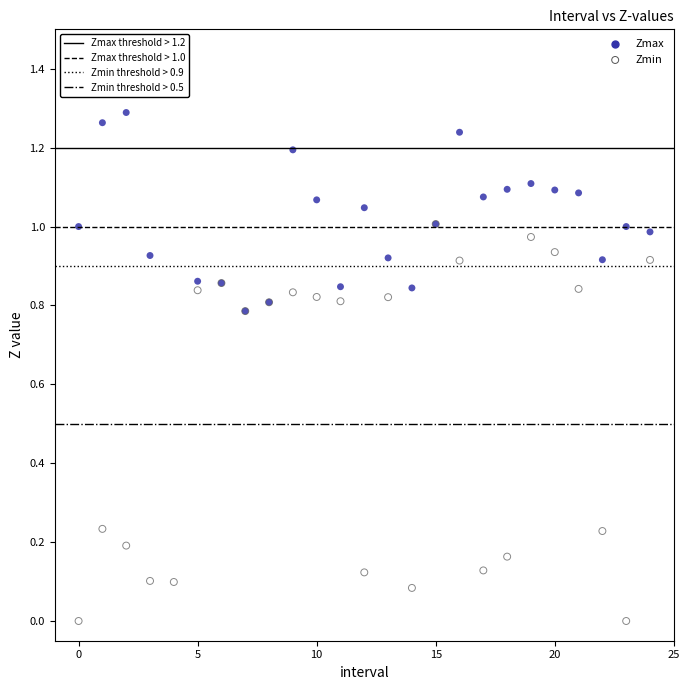

What are all the series names shown in the legend?

Zmax, Zmin